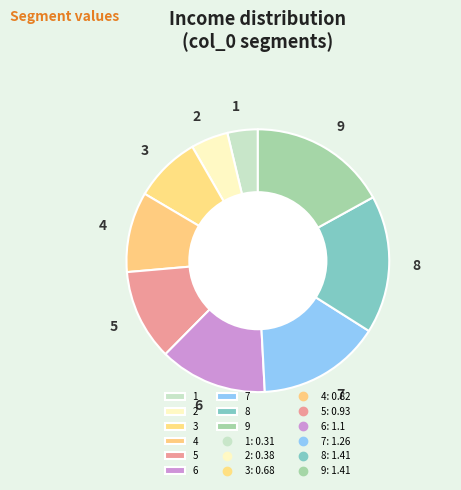

Is there any slice that represents more than half of the pie?

No